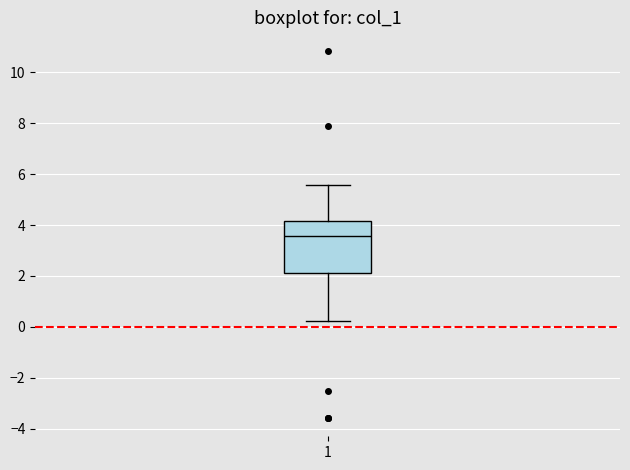

Transcribe this box plot: give where the median line is, the range the box spans, and where the two whiskers end, as read against the y-axis. The values are not printed on the chart, so give them approximately, as read against the axis.

median 3.6, box 2.2 to 4.2, whiskers 0.2 to 5.6